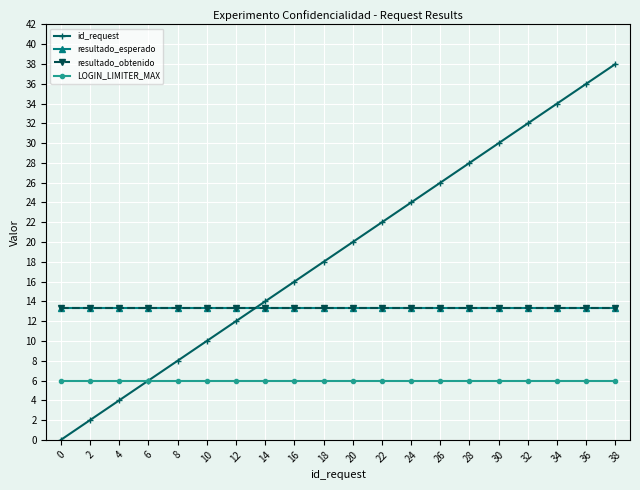

Which series has the largest total across all categories?

id_request